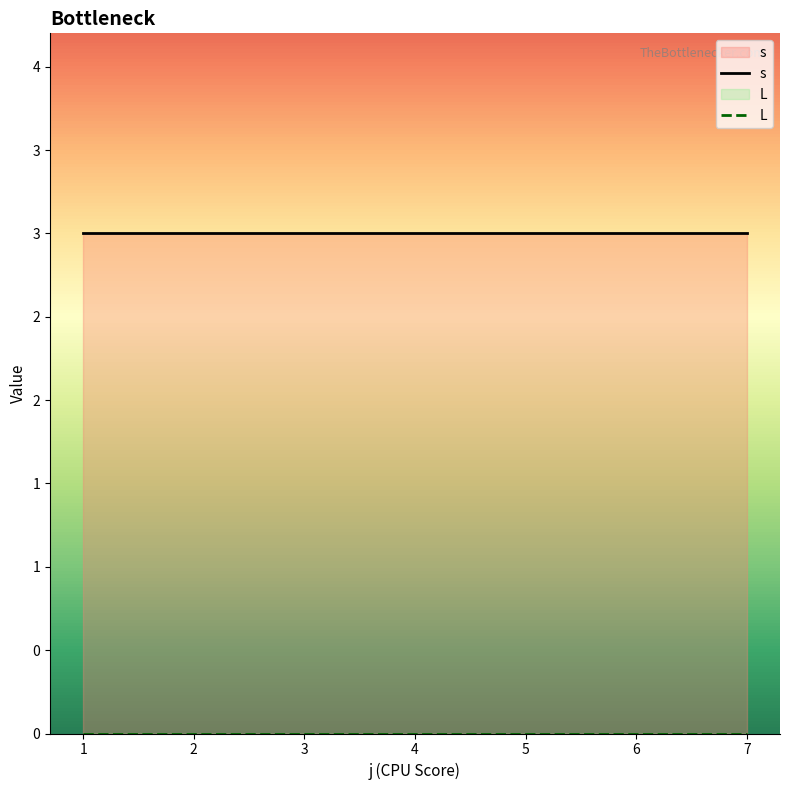

True or false: L and s cross at least once.

False